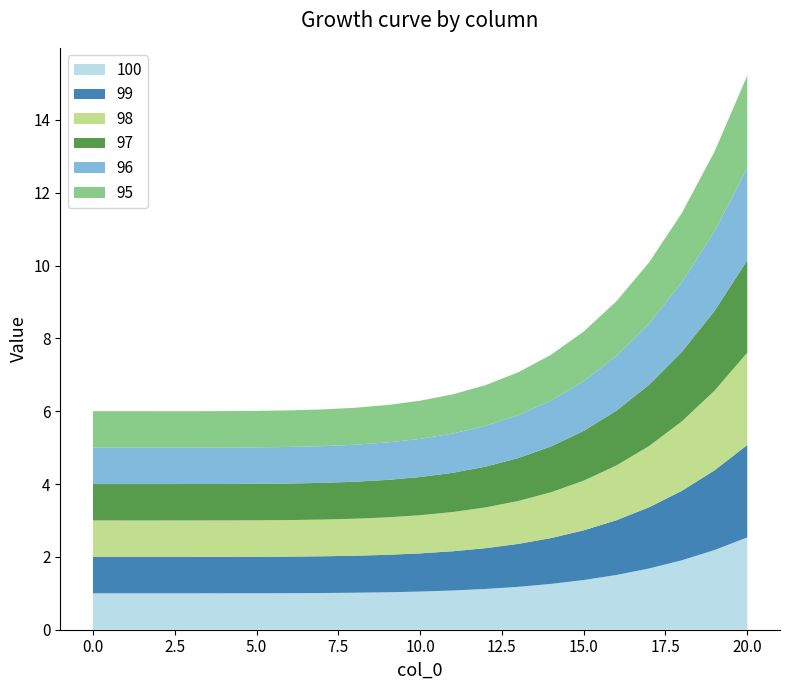

Reading left to right, extract all data points from this chart.

100: 1.0	1.0	1.0	1.0	1.0	1.0	1.0	1.0	1.0	1.0	1.0	1.1	1.1	1.2	1.3	1.4	1.5	1.7	1.9	2.2	2.5
99: 1.0	1.0	1.0	1.0	1.0	1.0	1.0	1.0	1.0	1.0	1.0	1.1	1.1	1.2	1.3	1.4	1.5	1.7	1.9	2.2	2.5
98: 1.0	1.0	1.0	1.0	1.0	1.0	1.0	1.0	1.0	1.0	1.0	1.1	1.1	1.2	1.3	1.4	1.5	1.7	1.9	2.2	2.5
97: 1.0	1.0	1.0	1.0	1.0	1.0	1.0	1.0	1.0	1.0	1.0	1.1	1.1	1.2	1.3	1.4	1.5	1.7	1.9	2.2	2.5
96: 1.0	1.0	1.0	1.0	1.0	1.0	1.0	1.0	1.0	1.0	1.0	1.1	1.1	1.2	1.3	1.4	1.5	1.7	1.9	2.2	2.5
95: 1.0	1.0	1.0	1.0	1.0	1.0	1.0	1.0	1.0	1.0	1.0	1.1	1.1	1.2	1.3	1.4	1.5	1.7	1.9	2.2	2.5